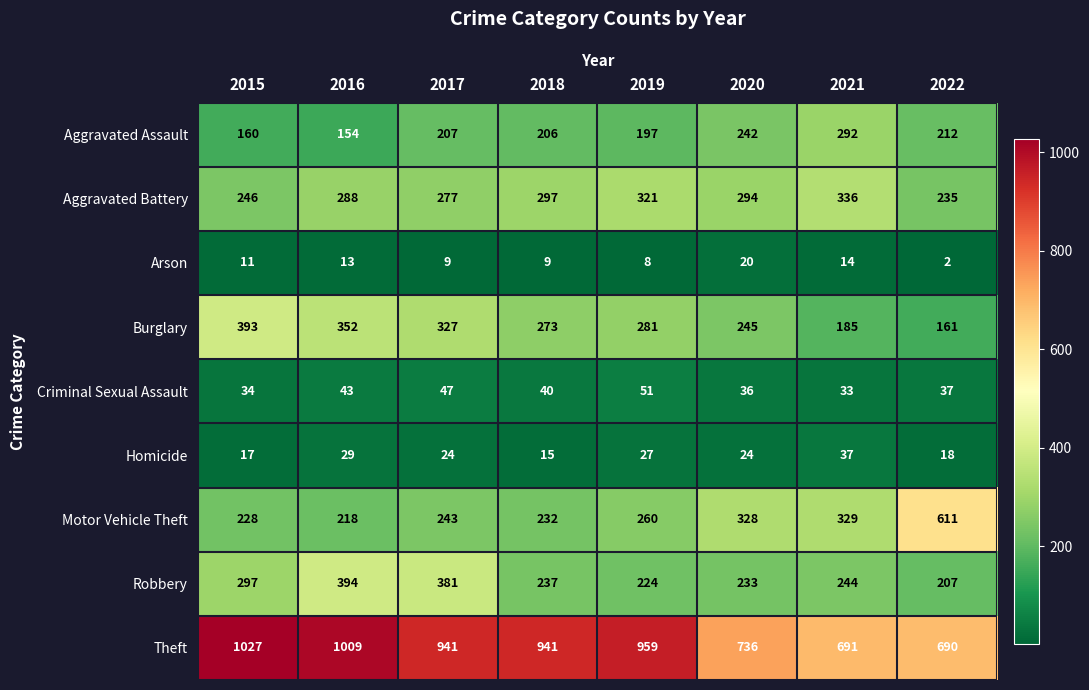

Which series changed the most between 2016 and 2022?

Motor Vehicle Theft